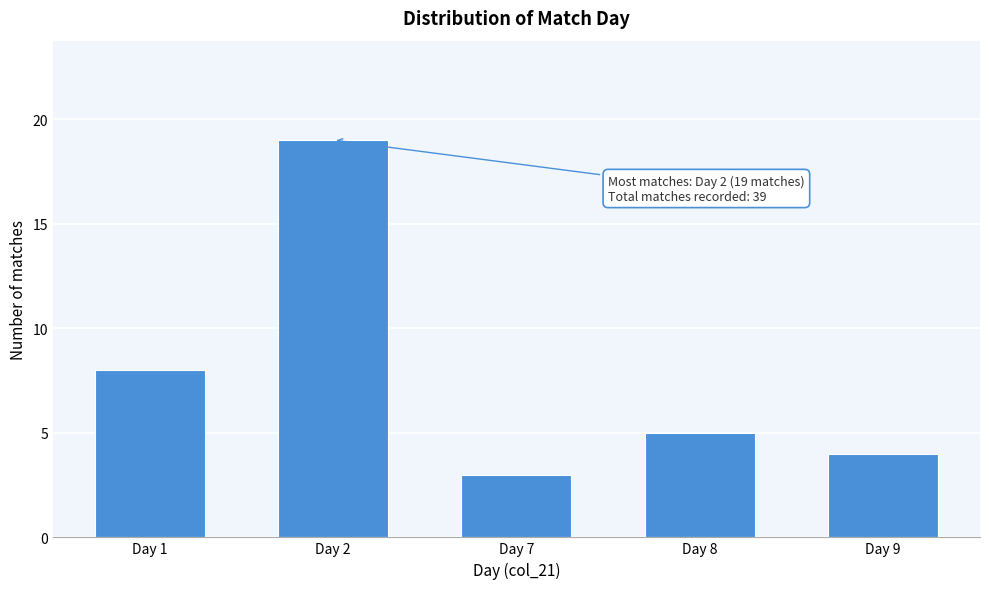

Reading left to right, extract all data points from this chart.

Day 1=8	Day 2=19	Day 7=3	Day 8=5	Day 9=4